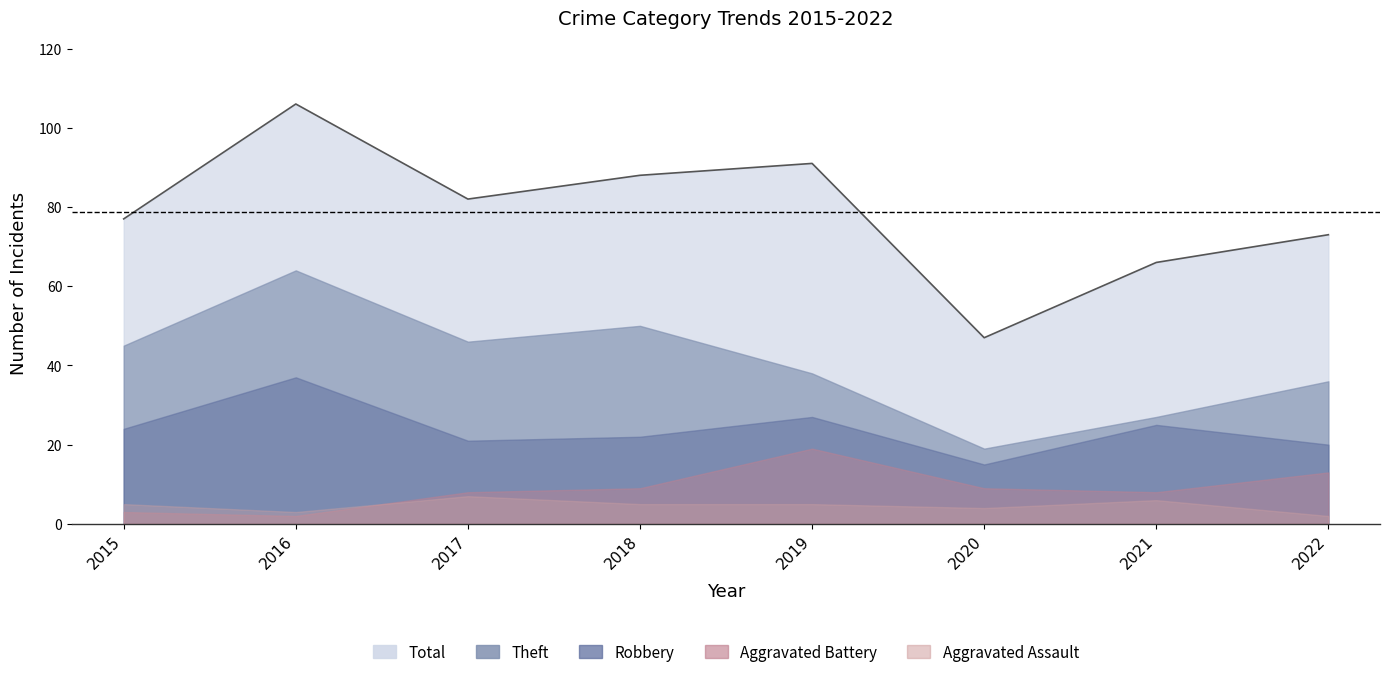

The Robbery series shows 6 at 2022. True or false?

False